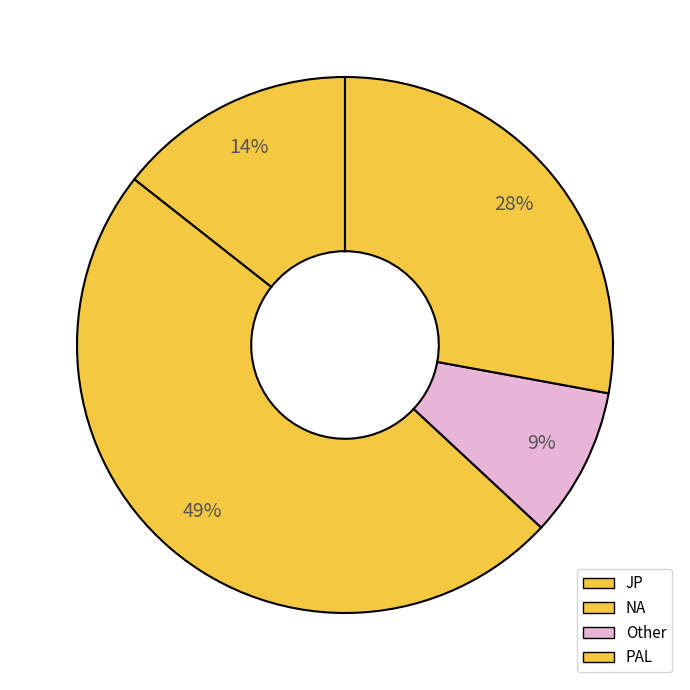

How many slices are in this pie chart?

4